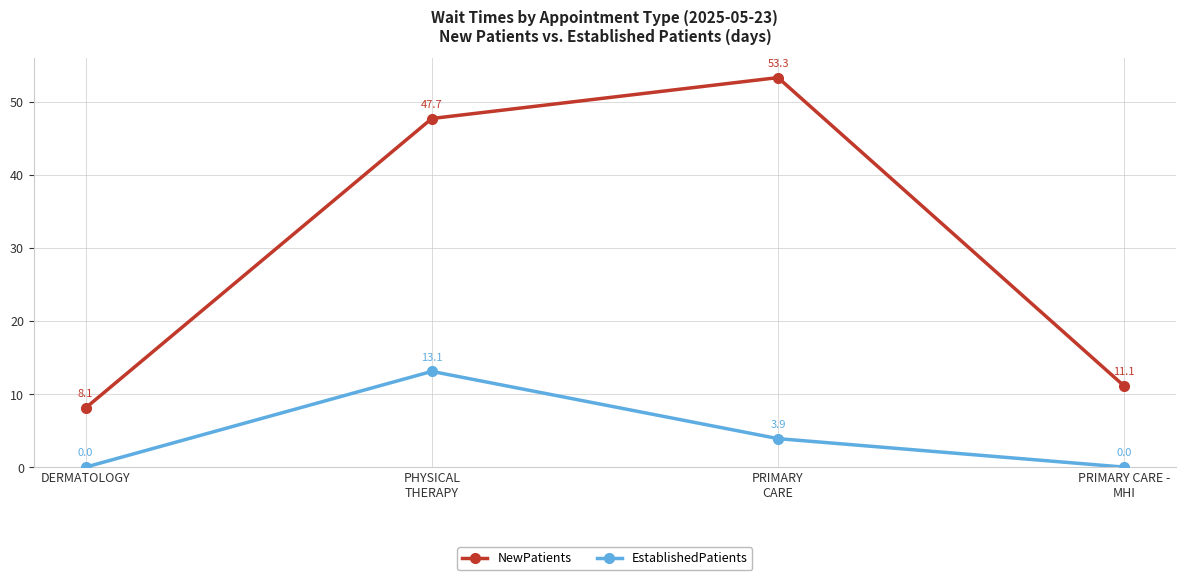

How many series are shown in this chart?

2